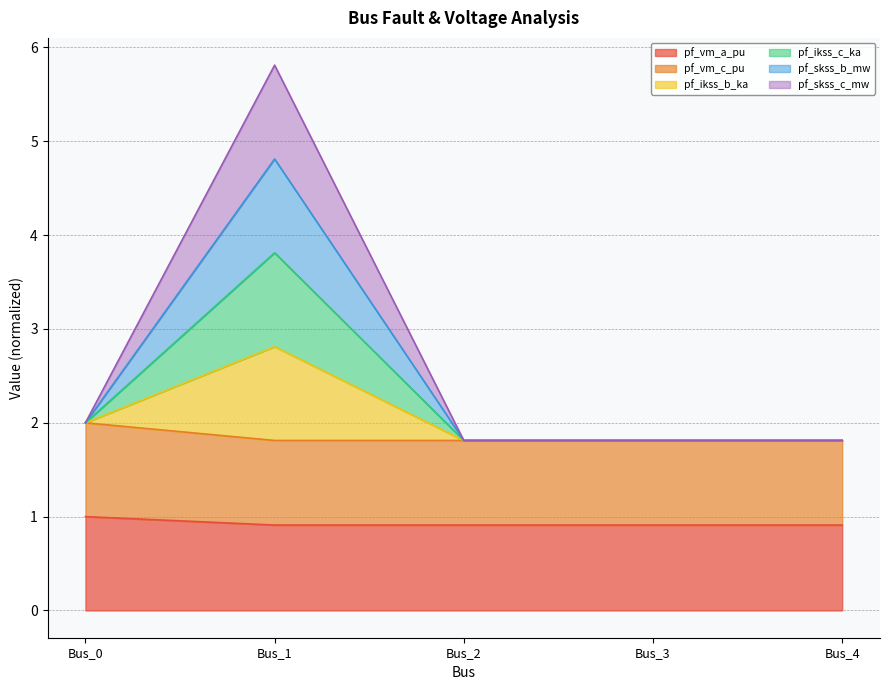

Does the chart have visible grid lines?

Yes